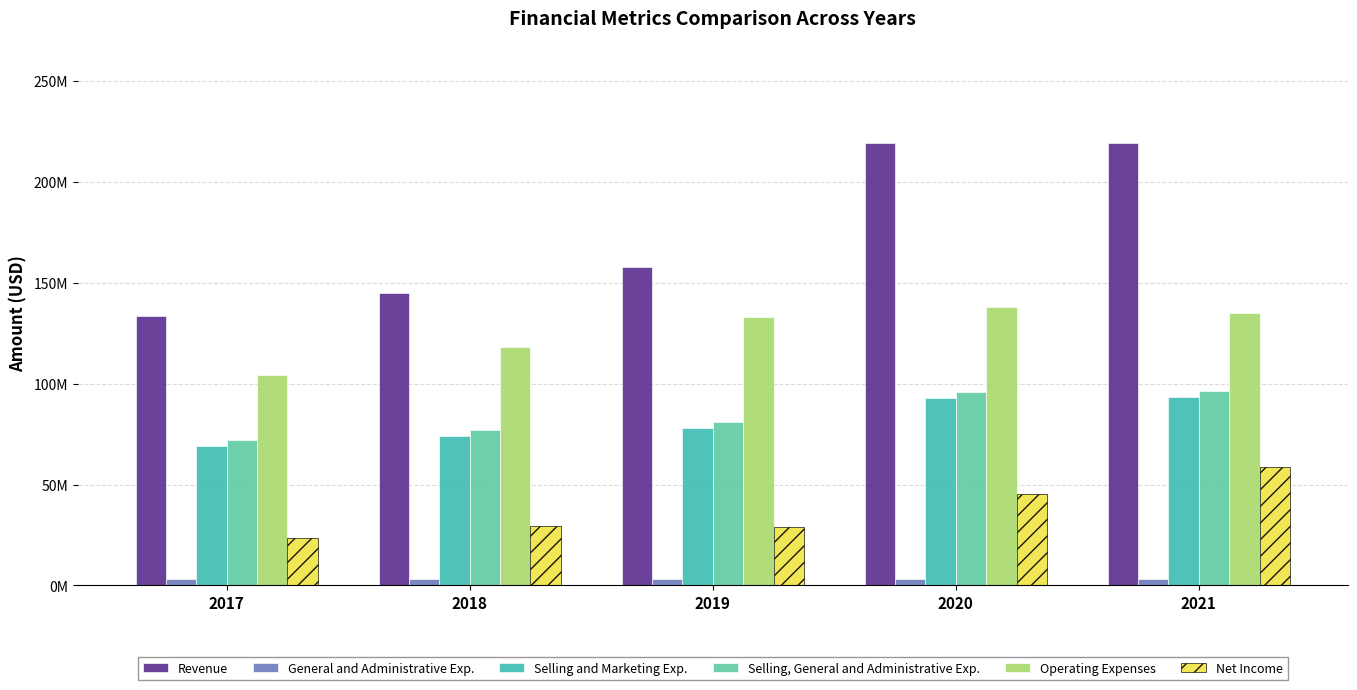

Reading left to right, extract all data points from this chart.

Revenue: 133554000	144990000	157862000	219635000	219233000
General and Administrative Exp.: 2994000	3050000	3017000	3088000	3225000
Selling and Marketing Exp.: 69242000	74011000	78222000	92794000	93360000
Selling, General and Administrative Exp.: 72236000	77061000	81239000	95882000	96585000
Operating Expenses: 104440000	118094000	132942000	138231000	135036000
Net Income: 23635000	29290000	29220000	45353000	58614000